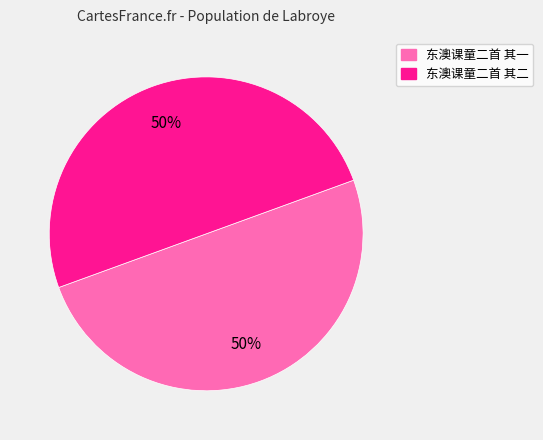

Is it true that 东澳课童二首 其二 is 60% of the pie?

False